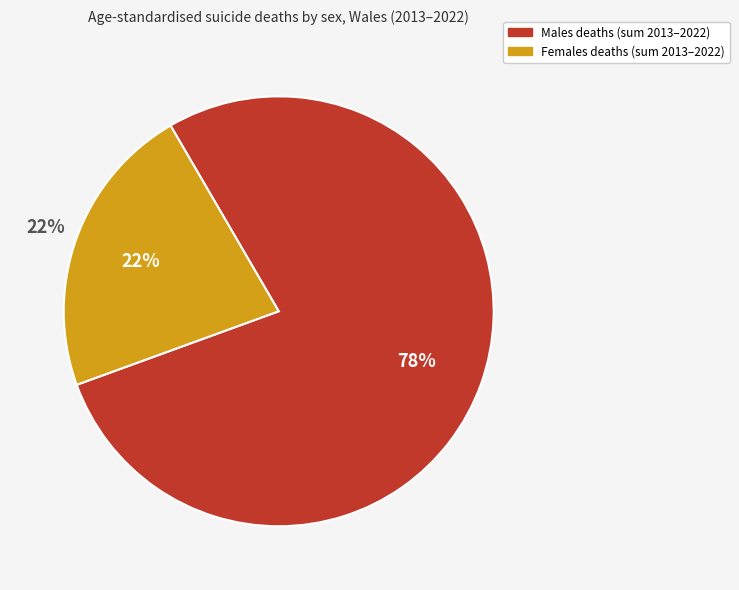

The 2019 slice represents 23% of the pie. True or false?

False